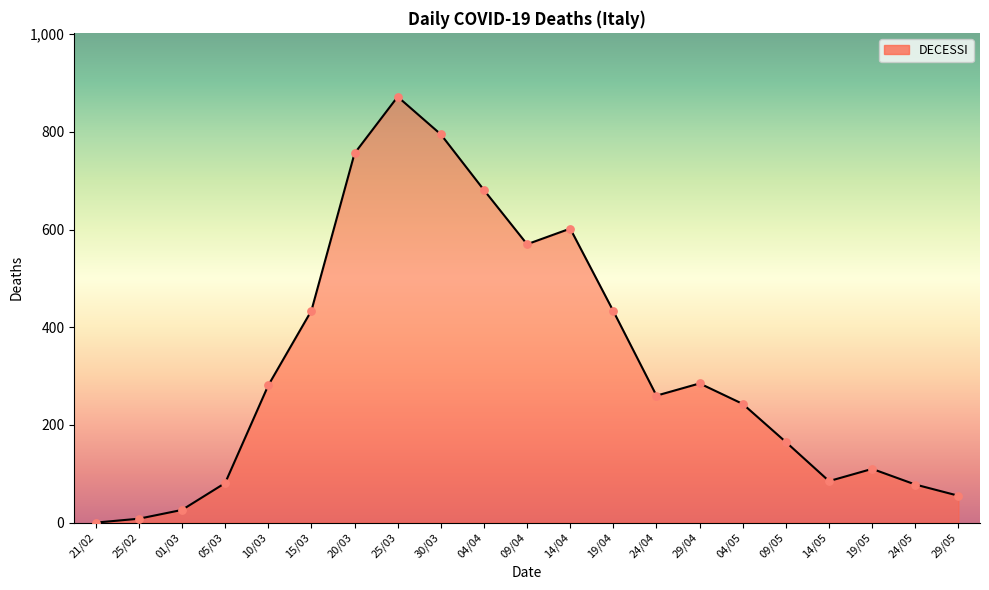

Which has a higher value, 10/03 or 09/05?

10/03